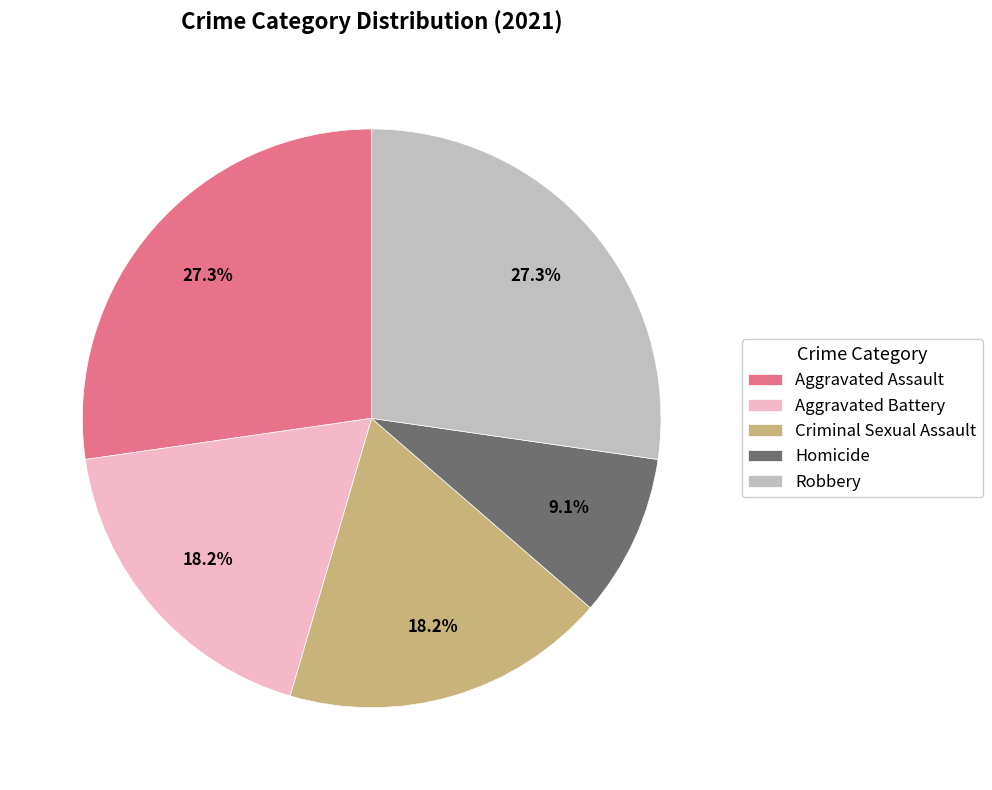

Approximately how many times larger is the value at Robbery compared to Aggravated Assault?

1.0